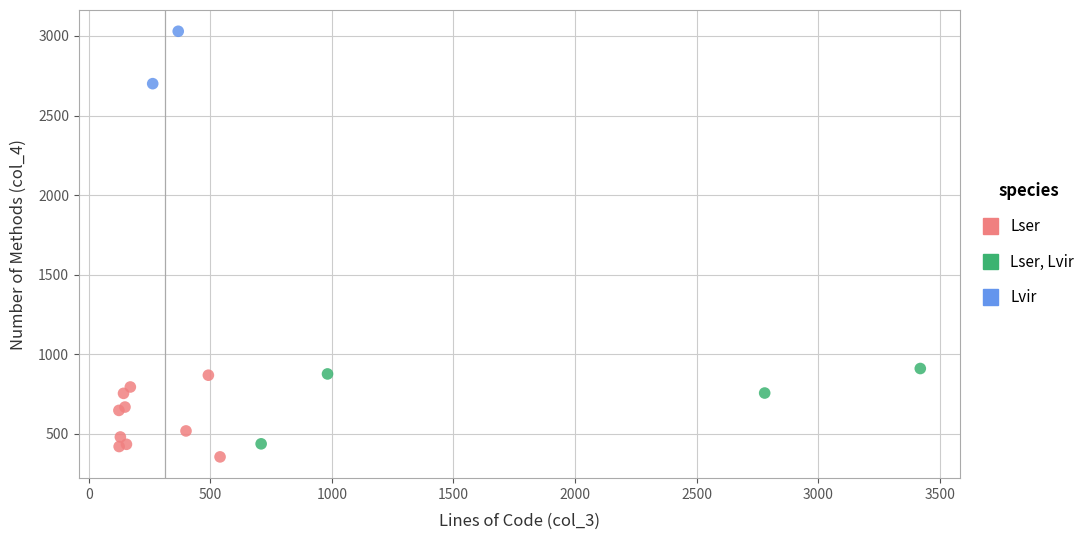

What are all the series names shown in the legend?

Lser, Lser, Lvir, Lvir